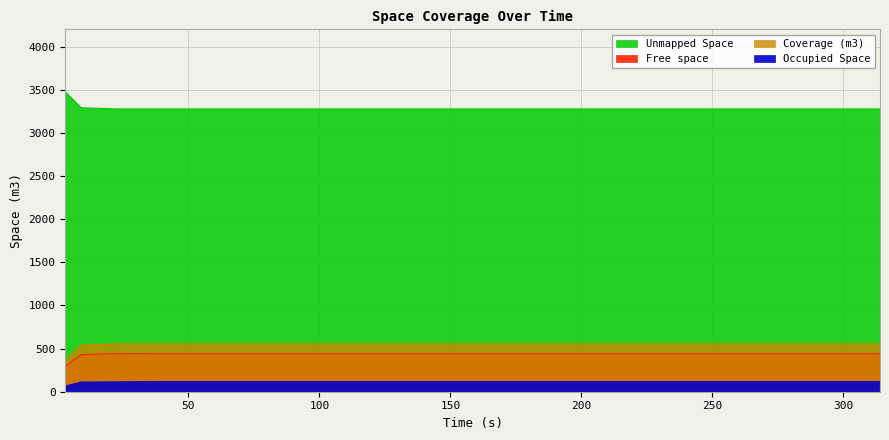

What are all the series names shown in the legend?

Free space, Occupied Space, Coverage (m3), Unmapped Space